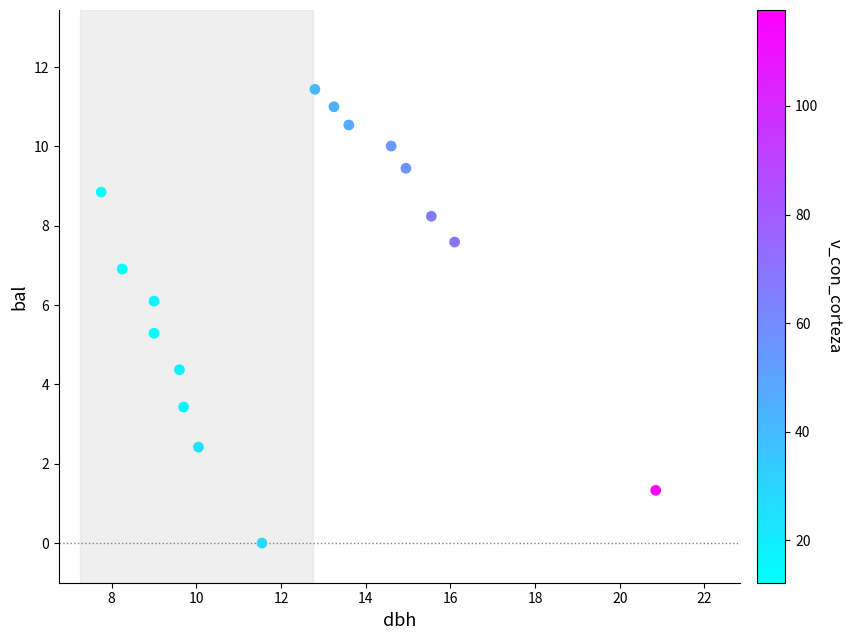

What is the range of Y values (max minus min)?

11.4